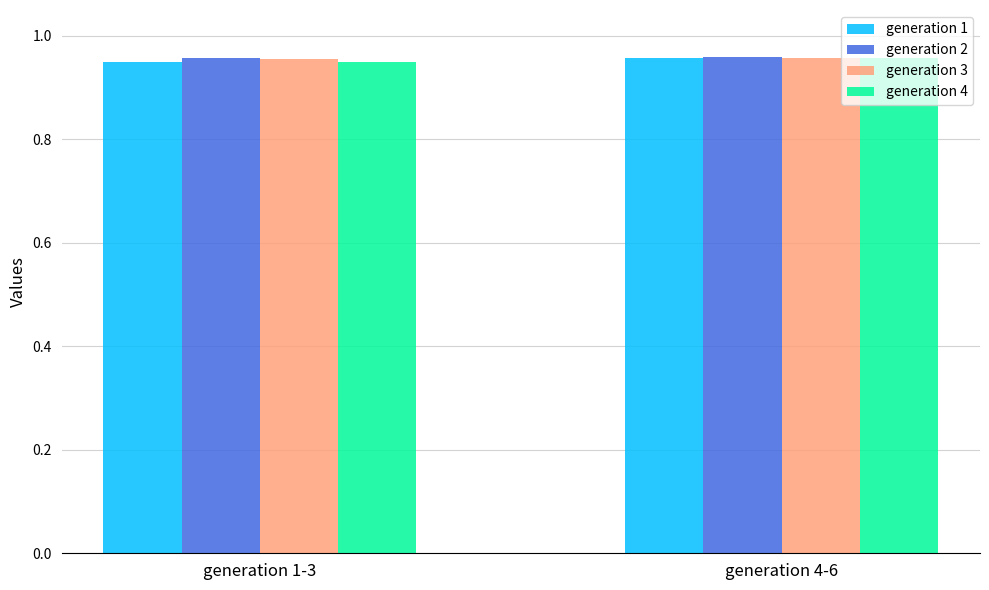

The value of generation 4 at generation 4-6 is 0.4. True or false?

False